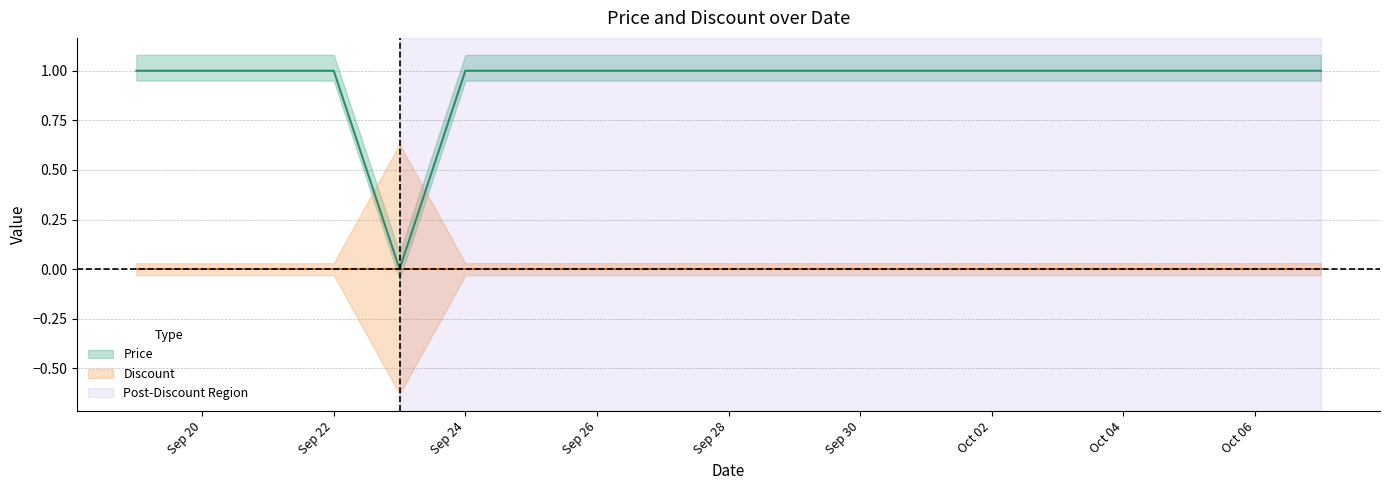

Which label corresponds to the largest value in the chart?

2023-09-19